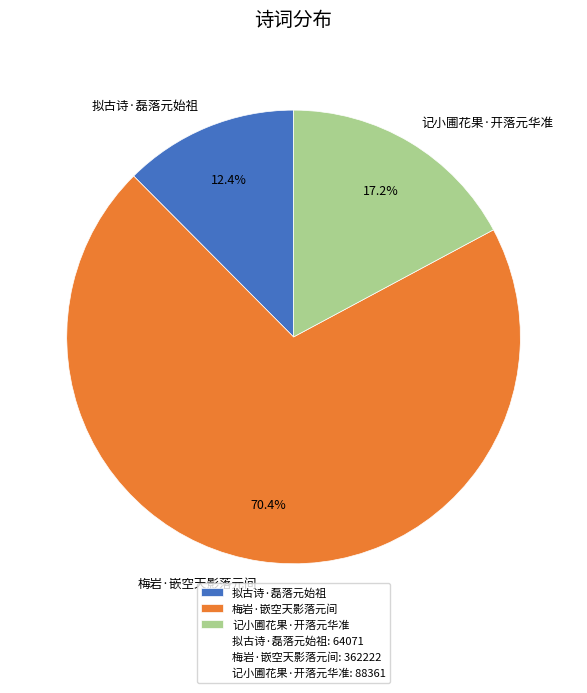

Which slice is the smallest?

拟古诗·磊落元始祖